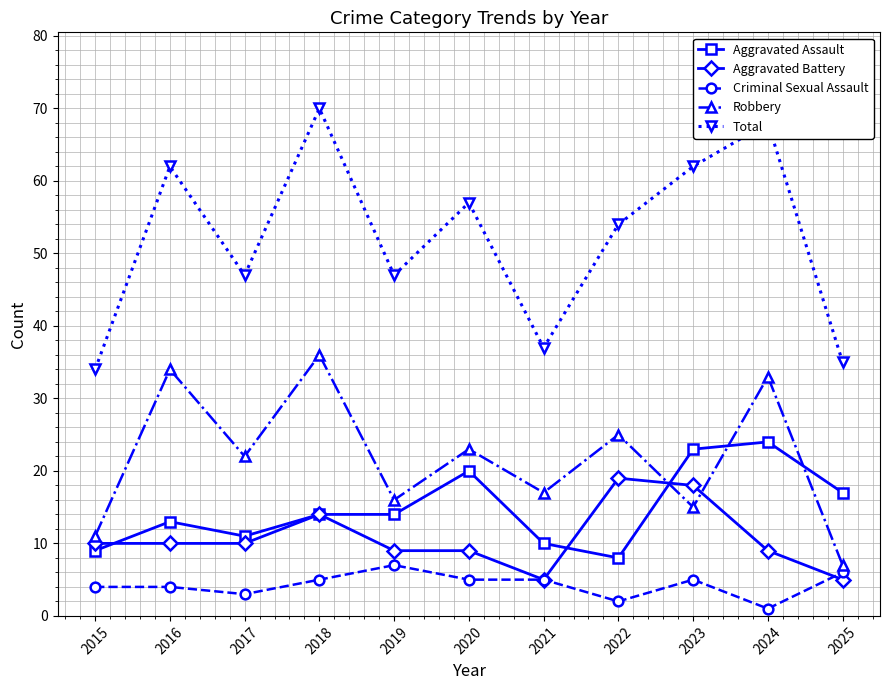

At which category does Robbery reach its first local peak?

2016